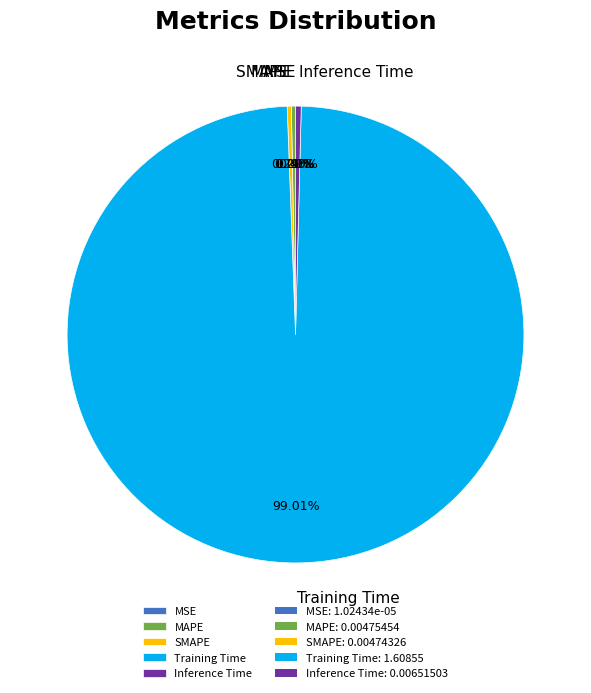

Is the sum of Training Time and Inference Time greater than half?

Yes